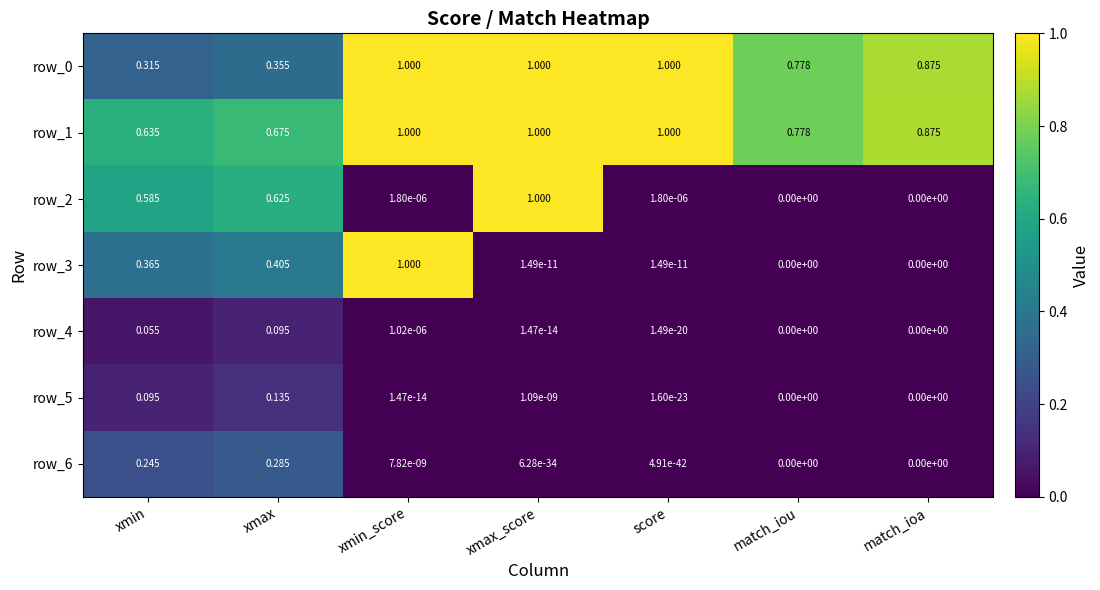

What is the total value across all series at xmin_score?

3.0